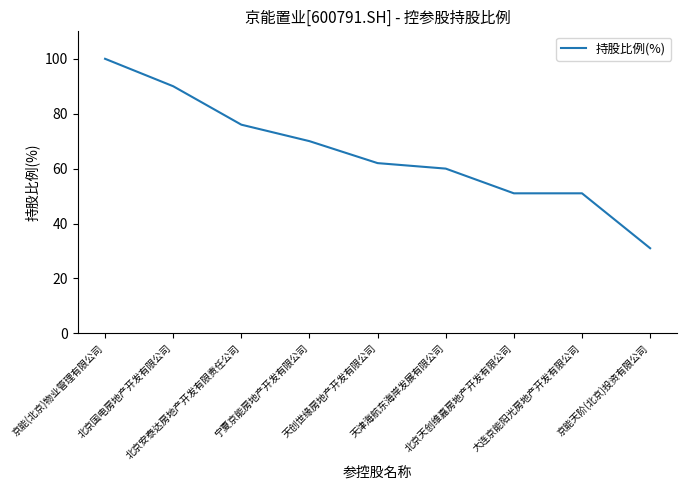

What is the greatest value displayed?

100